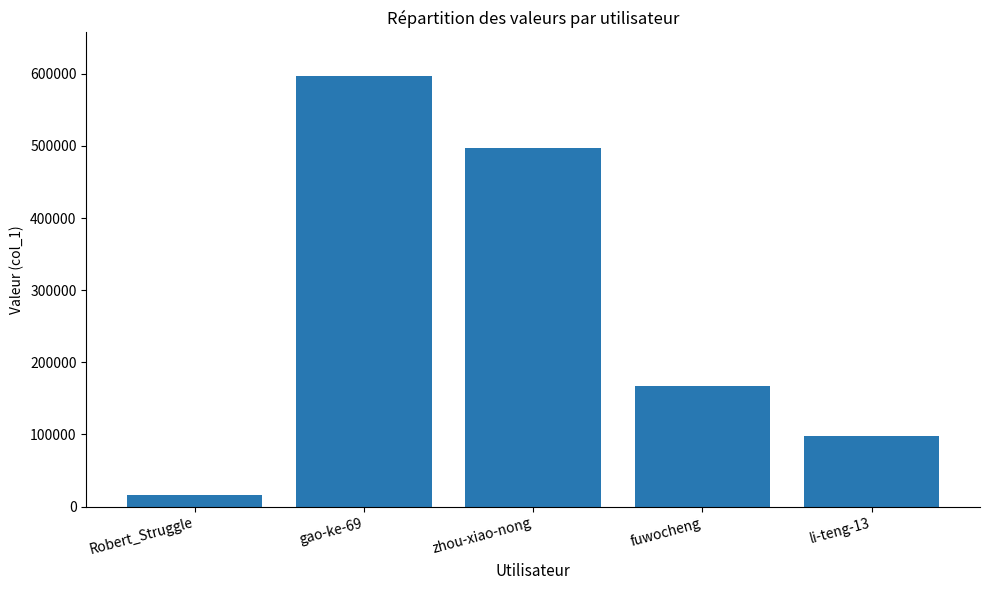

At which label does the data first exceed 166794?

gao-ke-69